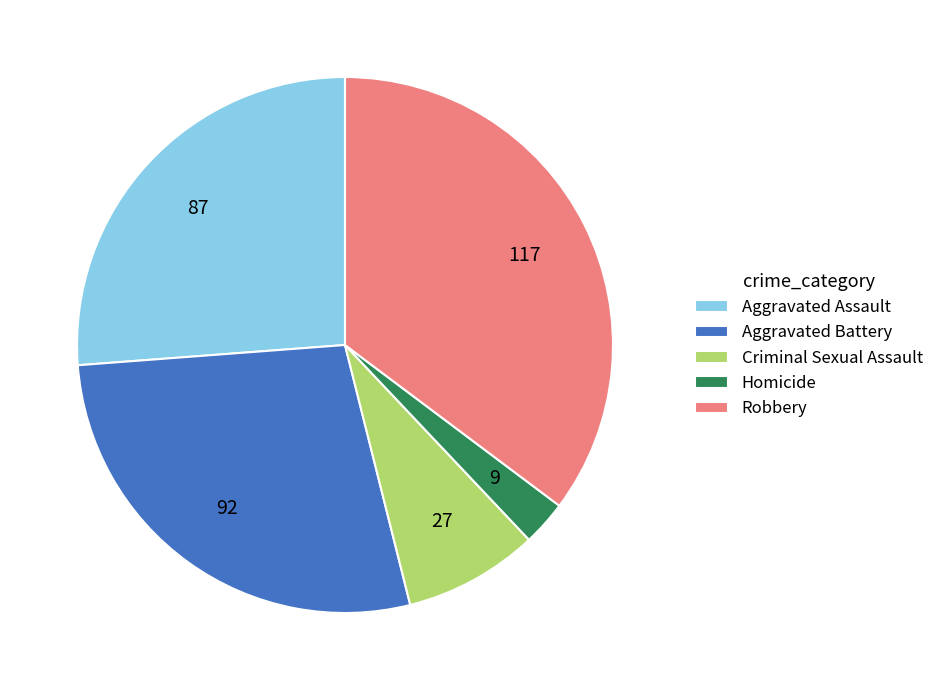

How many segments does this pie chart have?

5